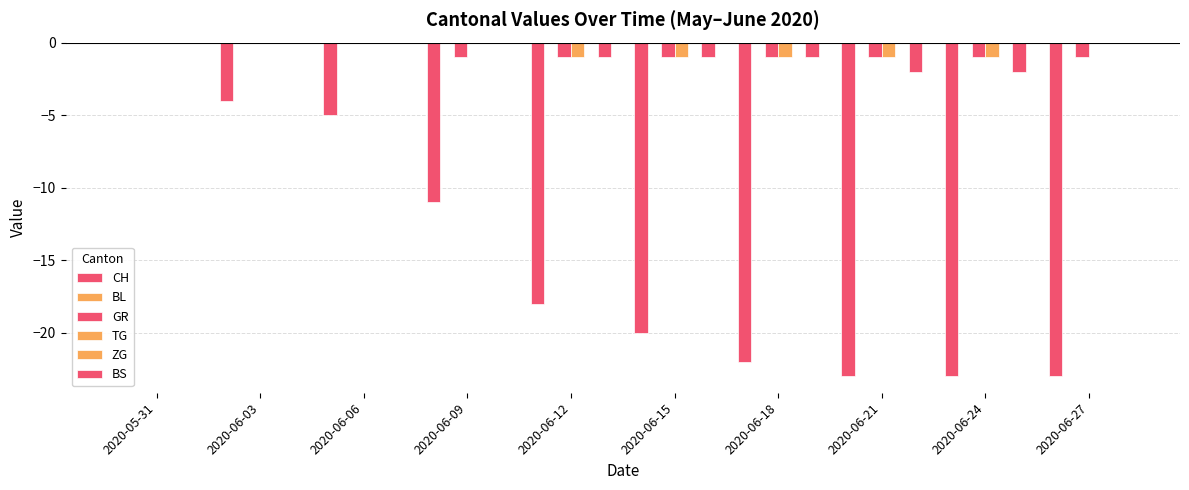

Count the number of categories in the chart.

10